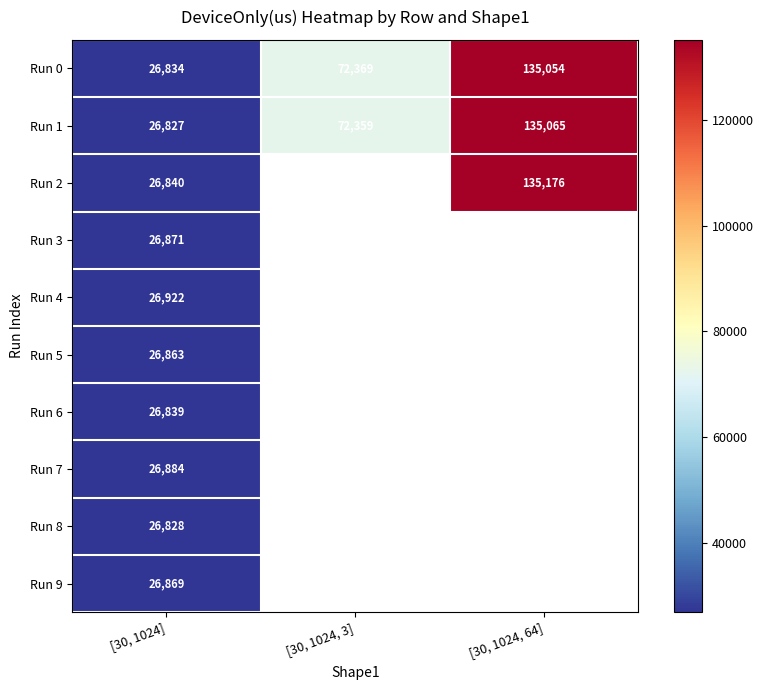

What is the difference between the maximum and minimum values in the Run 2 series?

108336.0